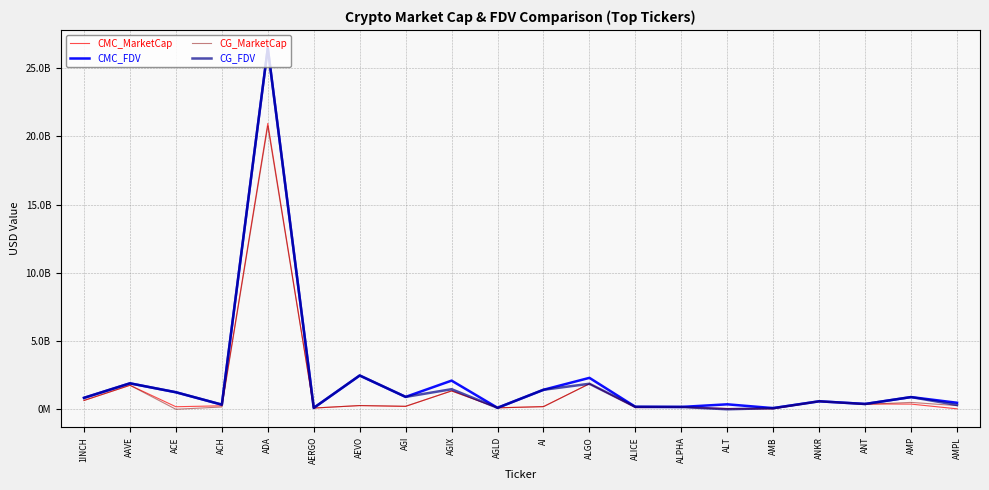

What are all the series names shown in the legend?

CMC_MarketCap, CMC_FDV, CG_MarketCap, CG_FDV